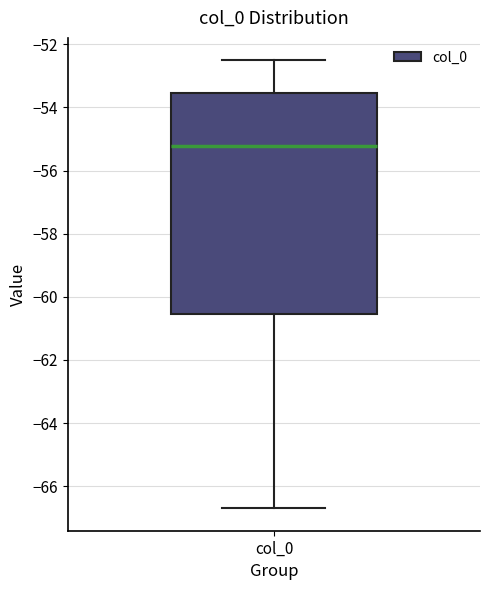

Transcribe this box plot: give where the median line is, the range the box spans, and where the two whiskers end, as read against the y-axis. The values are not printed on the chart, so give them approximately, as read against the axis.

median -55.2, box -60.6 to -53.6, whiskers -66.6 to -52.6